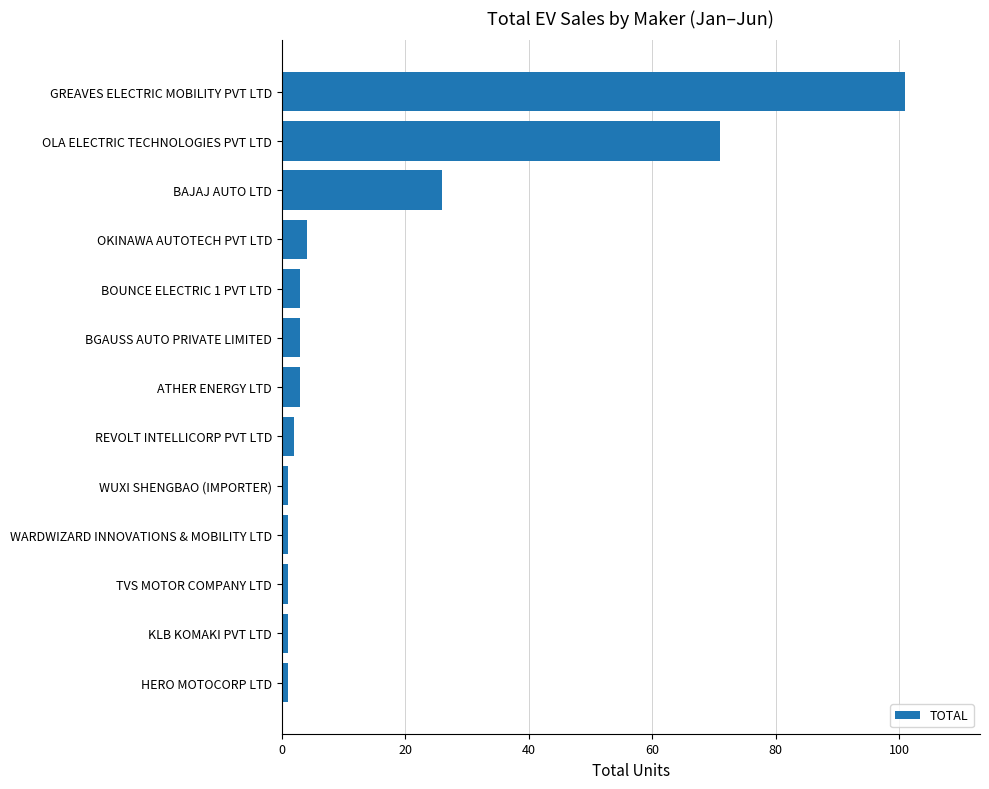

Where is the data nearest to the value 51?

OLA ELECTRIC TECHNOLOGIES PVT LTD